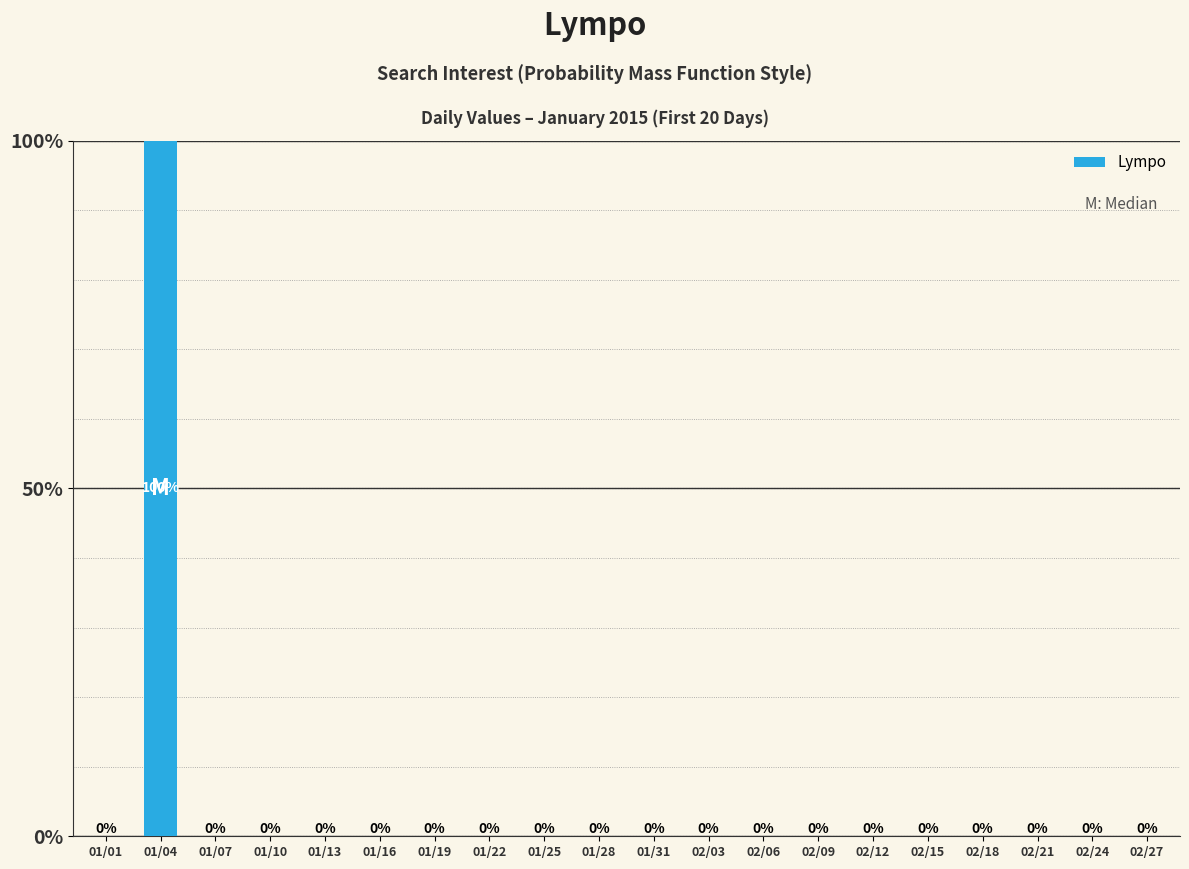

Reading left to right, extract all data points from this chart.

0	100	0	0	0	0	0	0	0	0	0	0	0	0	0	0	0	0	0	0